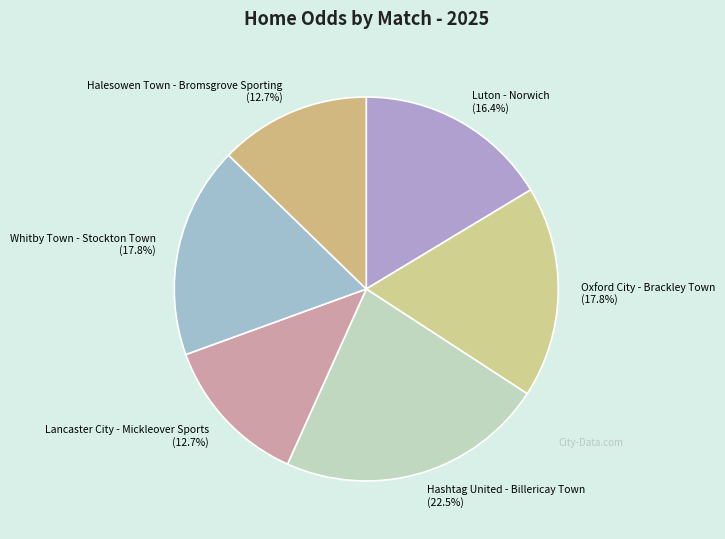

To the nearest percent, what is the difference between the largest and smallest slice percentages?

10%